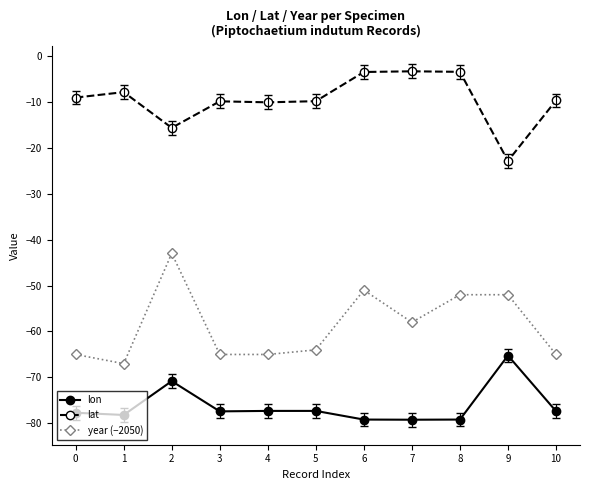

Rank the series by their maximum value, from highest to lowest.

lat, year (−2050), lon